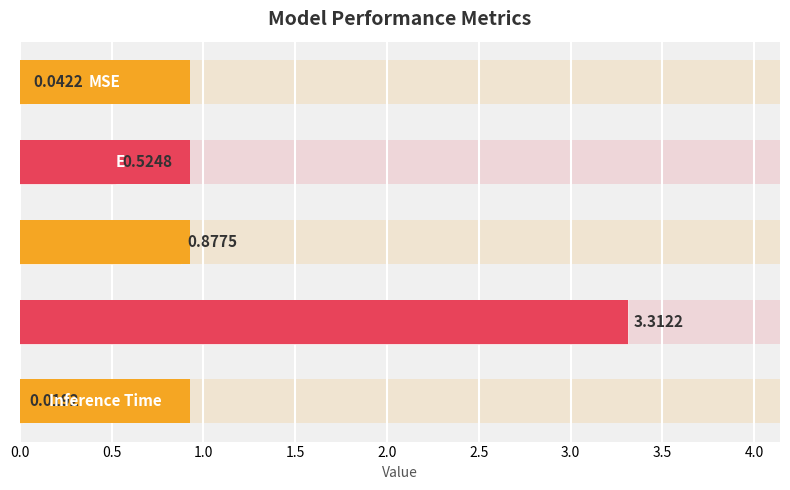

True or false: the data shows 0.1 at 0.0.

False